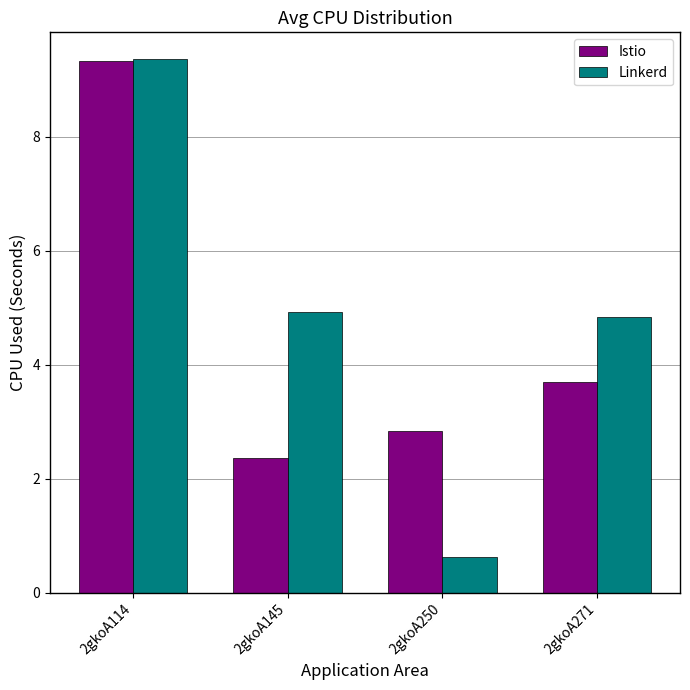

Rank the series by their average value, from lowest to highest.

Istio, Linkerd